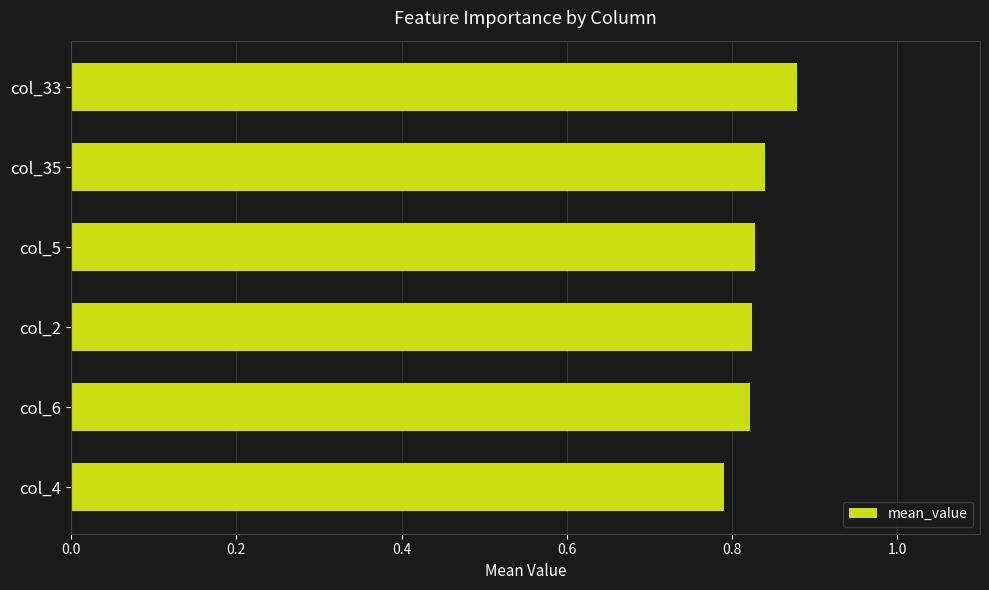

Which label corresponds to the largest value in the chart?

col_33